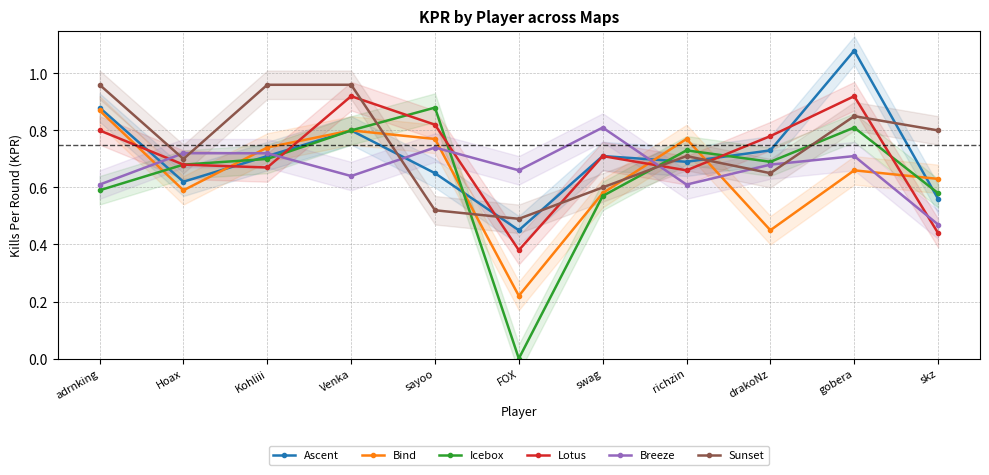

The value of Breeze at FOX is 1.0. True or false?

False